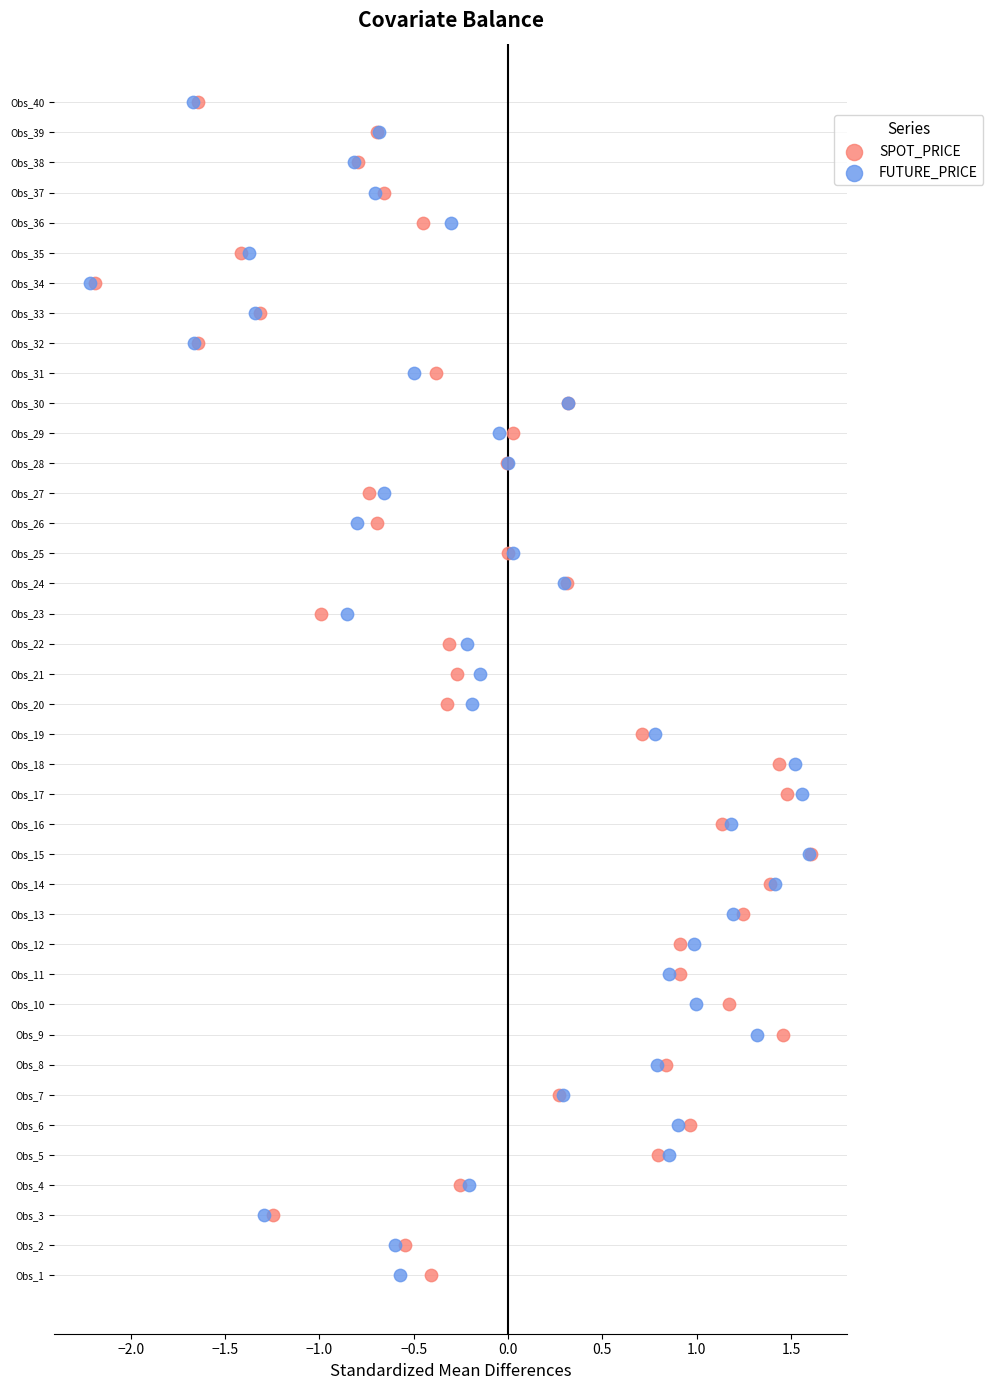

What are all the series names shown in the legend?

SPOT_PRICE, FUTURE_PRICE